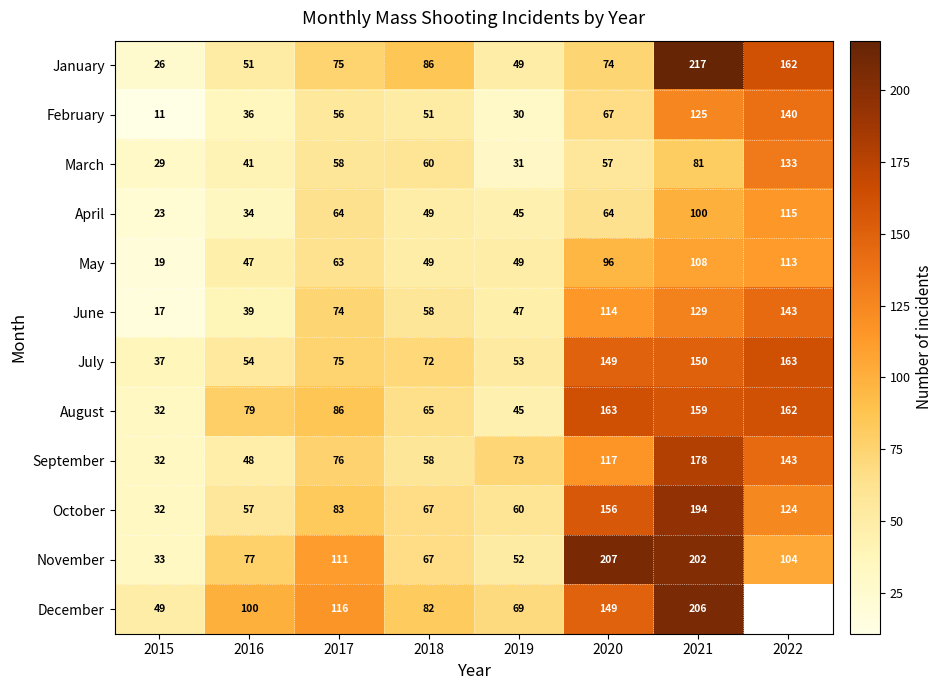

How many data points does each series have?

8